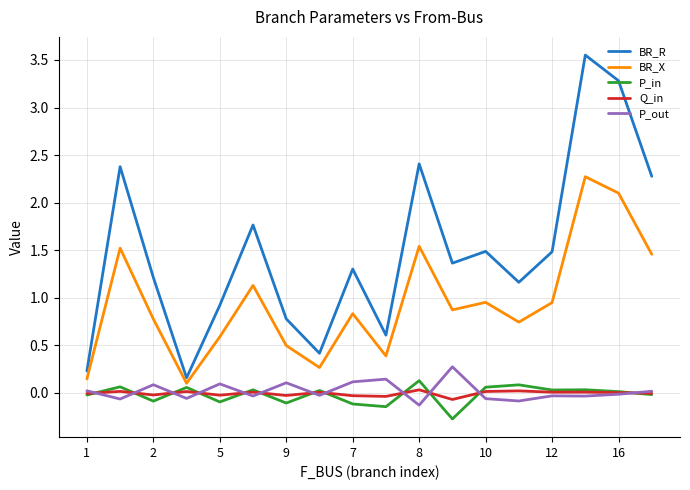

Count the number of data series in this chart.

5